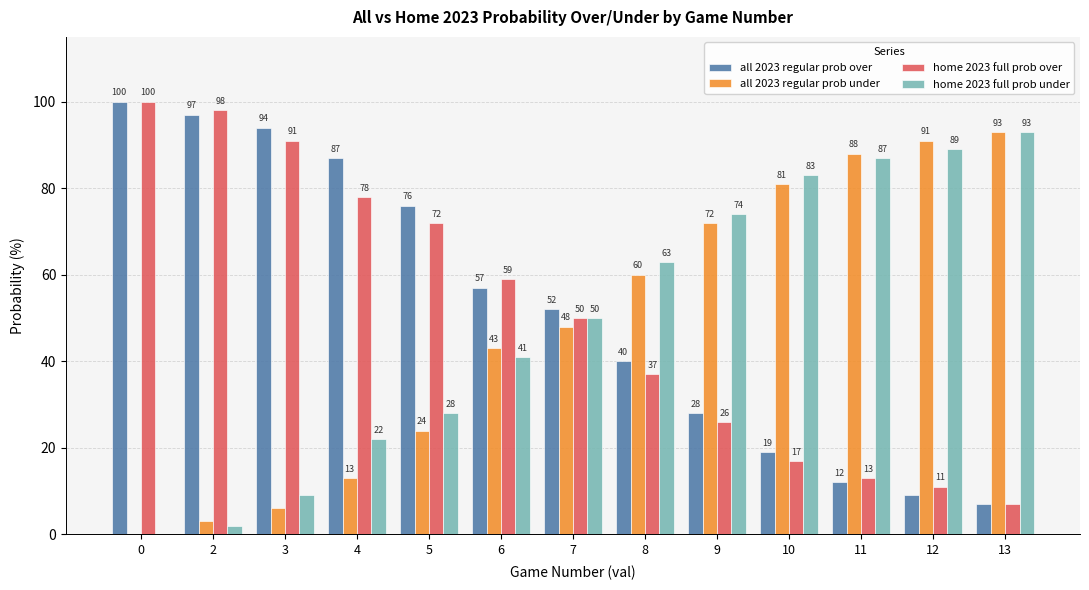

What is the sum of the all 2023 regular prob over values at 7 and 6?

109